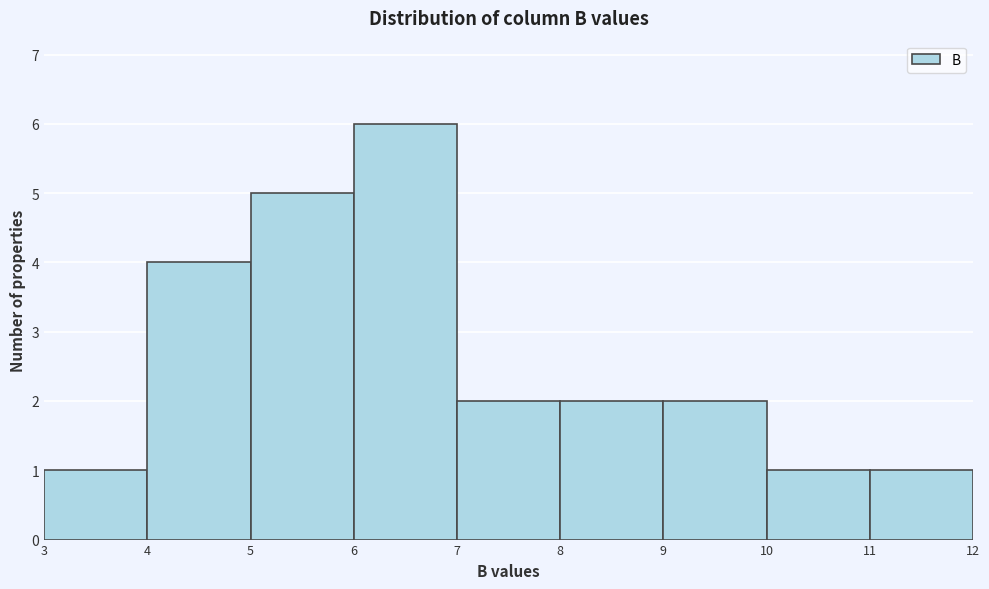

Reading left to right, list every bar in this chart as the range it spans on the x-axis followed by its height. The values are not printed on the chart, so give them approximately, as read against the axis.

3 to 4: 1
4 to 5: 4
5 to 6: 5
6 to 7: 6
7 to 8: 2
8 to 9: 2
9 to 10: 2
10 to 11: 1
11 to 12: 1